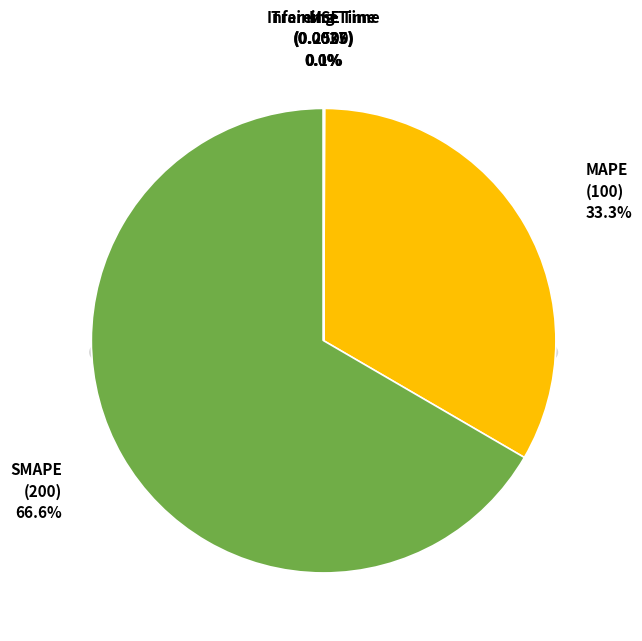

What is the smallest slice in the pie chart?

Inference Time